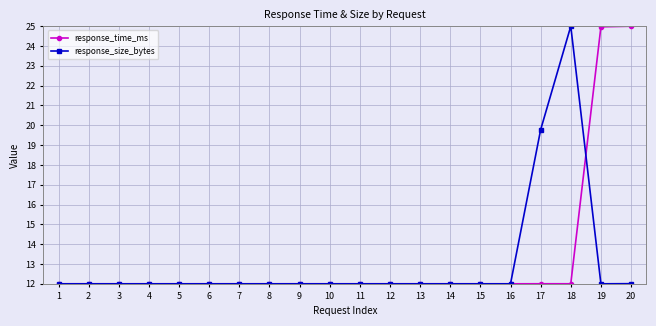

Which series changed the most between 15 and 20?

response_time_ms